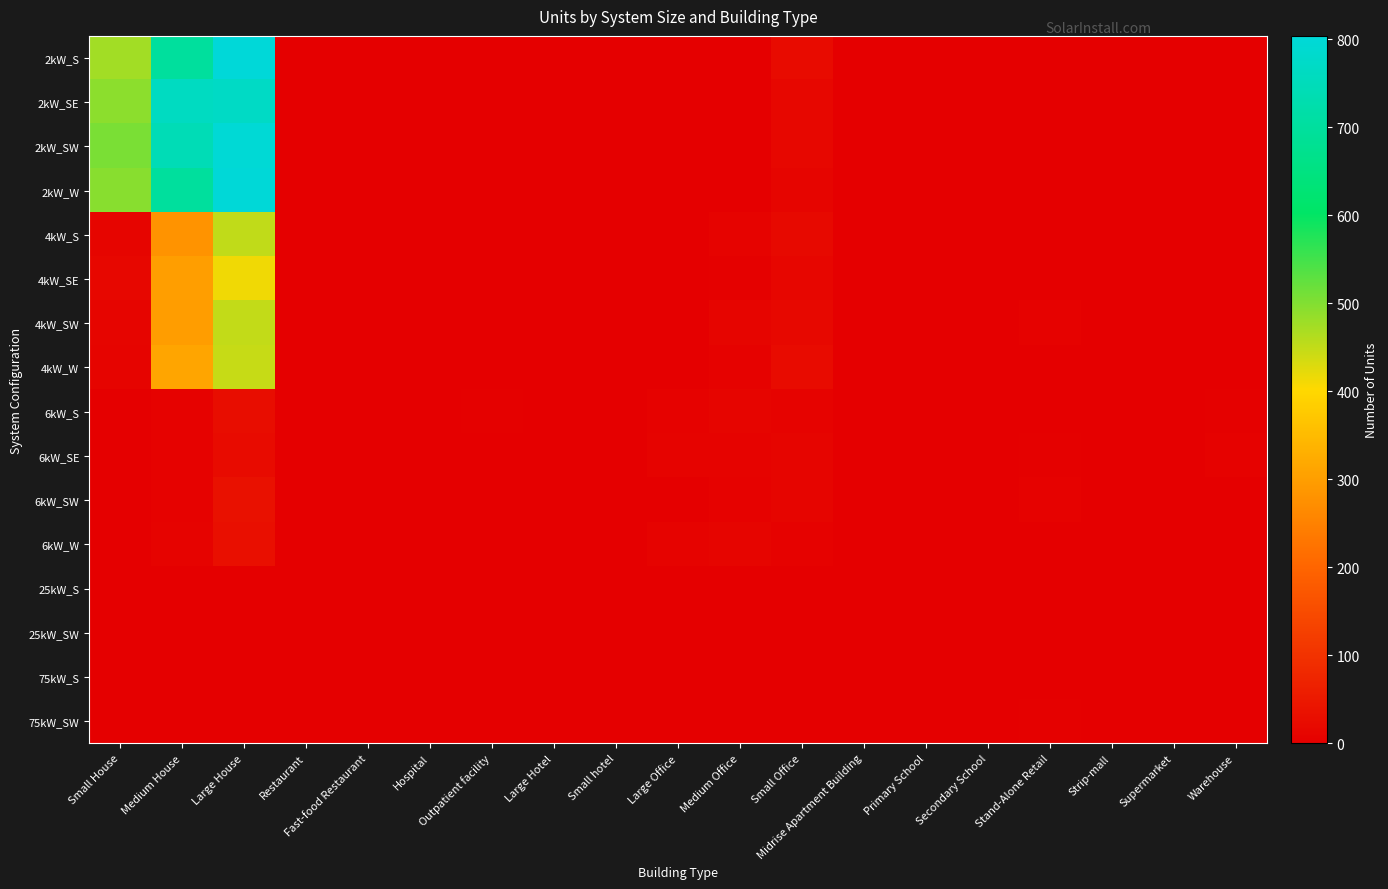

Reading left to right, what are all the values shown in this chart?

2kW_S: Small House=475	Medium House=700	Large House=804	Restaurant=0	Fast-food Restaurant=3	Hospital=0	Outpatient facility=0	Large Hotel=0	Small hotel=0	Large Office=0	Medium Office=3	Small Office=22	Midrise Apartment Building=0	Primary School=0	Secondary School=0	Stand-Alone Retail=0	Strip-mall=0	Supermarket=0	Warehouse=0
2kW_SE: Small House=493	Medium House=763	Large House=770	Restaurant=0	Fast-food Restaurant=2	Hospital=0	Outpatient facility=0	Large Hotel=0	Small hotel=0	Large Office=0	Medium Office=0	Small Office=16	Midrise Apartment Building=1	Primary School=0	Secondary School=0	Stand-Alone Retail=1	Strip-mall=0	Supermarket=0	Warehouse=0
2kW_SW: Small House=506	Medium House=744	Large House=797	Restaurant=1	Fast-food Restaurant=2	Hospital=0	Outpatient facility=0	Large Hotel=0	Small hotel=0	Large Office=0	Medium Office=2	Small Office=15	Midrise Apartment Building=0	Primary School=0	Secondary School=0	Stand-Alone Retail=0	Strip-mall=0	Supermarket=0	Warehouse=0
2kW_W: Small House=495	Medium House=699	Large House=802	Restaurant=0	Fast-food Restaurant=0	Hospital=0	Outpatient facility=0	Large Hotel=0	Small hotel=0	Large Office=0	Medium Office=2	Small Office=12	Midrise Apartment Building=0	Primary School=0	Secondary School=0	Stand-Alone Retail=0	Strip-mall=0	Supermarket=0	Warehouse=0
4kW_S: Small House=11	Medium House=280	Large House=452	Restaurant=0	Fast-food Restaurant=1	Hospital=0	Outpatient facility=0	Large Hotel=0	Small hotel=0	Large Office=2	Medium Office=8	Small Office=20	Midrise Apartment Building=0	Primary School=1	Secondary School=0	Stand-Alone Retail=1	Strip-mall=0	Supermarket=0	Warehouse=1
4kW_SE: Small House=16	Medium House=301	Large House=413	Restaurant=0	Fast-food Restaurant=0	Hospital=0	Outpatient facility=0	Large Hotel=0	Small hotel=1	Large Office=1	Medium Office=4	Small Office=14	Midrise Apartment Building=0	Primary School=1	Secondary School=0	Stand-Alone Retail=1	Strip-mall=1	Supermarket=0	Warehouse=1
4kW_SW: Small House=11	Medium House=298	Large House=450	Restaurant=1	Fast-food Restaurant=3	Hospital=0	Outpatient facility=1	Large Hotel=0	Small hotel=0	Large Office=1	Medium Office=12	Small Office=18	Midrise Apartment Building=0	Primary School=0	Secondary School=0	Stand-Alone Retail=6	Strip-mall=0	Supermarket=0	Warehouse=0
4kW_W: Small House=10	Medium House=313	Large House=446	Restaurant=1	Fast-food Restaurant=0	Hospital=0	Outpatient facility=0	Large Hotel=0	Small hotel=0	Large Office=3	Medium Office=5	Small Office=22	Midrise Apartment Building=1	Primary School=0	Secondary School=0	Stand-Alone Retail=1	Strip-mall=0	Supermarket=0	Warehouse=1
6kW_S: Small House=0	Medium House=6	Large House=28	Restaurant=2	Fast-food Restaurant=0	Hospital=0	Outpatient facility=4	Large Hotel=0	Small hotel=0	Large Office=5	Medium Office=11	Small Office=8	Midrise Apartment Building=1	Primary School=0	Secondary School=1	Stand-Alone Retail=3	Strip-mall=0	Supermarket=1	Warehouse=4
6kW_SE: Small House=0	Medium House=5	Large House=24	Restaurant=1	Fast-food Restaurant=0	Hospital=0	Outpatient facility=3	Large Hotel=1	Small hotel=1	Large Office=7	Medium Office=7	Small Office=12	Midrise Apartment Building=3	Primary School=0	Secondary School=2	Stand-Alone Retail=4	Strip-mall=1	Supermarket=0	Warehouse=5
6kW_SW: Small House=0	Medium House=6	Large House=35	Restaurant=0	Fast-food Restaurant=0	Hospital=0	Outpatient facility=1	Large Hotel=0	Small hotel=0	Large Office=3	Medium Office=5	Small Office=12	Midrise Apartment Building=1	Primary School=1	Secondary School=0	Stand-Alone Retail=5	Strip-mall=0	Supermarket=1	Warehouse=3
6kW_W: Small House=0	Medium House=8	Large House=31	Restaurant=0	Fast-food Restaurant=0	Hospital=1	Outpatient facility=2	Large Hotel=1	Small hotel=0	Large Office=8	Medium Office=12	Small Office=6	Midrise Apartment Building=1	Primary School=1	Secondary School=0	Stand-Alone Retail=3	Strip-mall=1	Supermarket=0	Warehouse=3
25kW_S: Small House=0	Medium House=0	Large House=0	Restaurant=0	Fast-food Restaurant=0	Hospital=0	Outpatient facility=1	Large Hotel=0	Small hotel=0	Large Office=1	Medium Office=0	Small Office=0	Midrise Apartment Building=0	Primary School=0	Secondary School=1	Stand-Alone Retail=2	Strip-mall=2	Supermarket=0	Warehouse=2
25kW_SW: Small House=0	Medium House=0	Large House=0	Restaurant=0	Fast-food Restaurant=0	Hospital=0	Outpatient facility=0	Large Hotel=0	Small hotel=0	Large Office=1	Medium Office=3	Small Office=0	Midrise Apartment Building=0	Primary School=1	Secondary School=0	Stand-Alone Retail=3	Strip-mall=0	Supermarket=0	Warehouse=0
75kW_S: Small House=0	Medium House=0	Large House=0	Restaurant=0	Fast-food Restaurant=0	Hospital=0	Outpatient facility=0	Large Hotel=0	Small hotel=0	Large Office=1	Medium Office=3	Small Office=0	Midrise Apartment Building=1	Primary School=1	Secondary School=0	Stand-Alone Retail=3	Strip-mall=2	Supermarket=1	Warehouse=3
75kW_SW: Small House=0	Medium House=0	Large House=0	Restaurant=0	Fast-food Restaurant=0	Hospital=0	Outpatient facility=0	Large Hotel=0	Small hotel=0	Large Office=2	Medium Office=0	Small Office=0	Midrise Apartment Building=0	Primary School=0	Secondary School=0	Stand-Alone Retail=4	Strip-mall=2	Supermarket=2	Warehouse=0